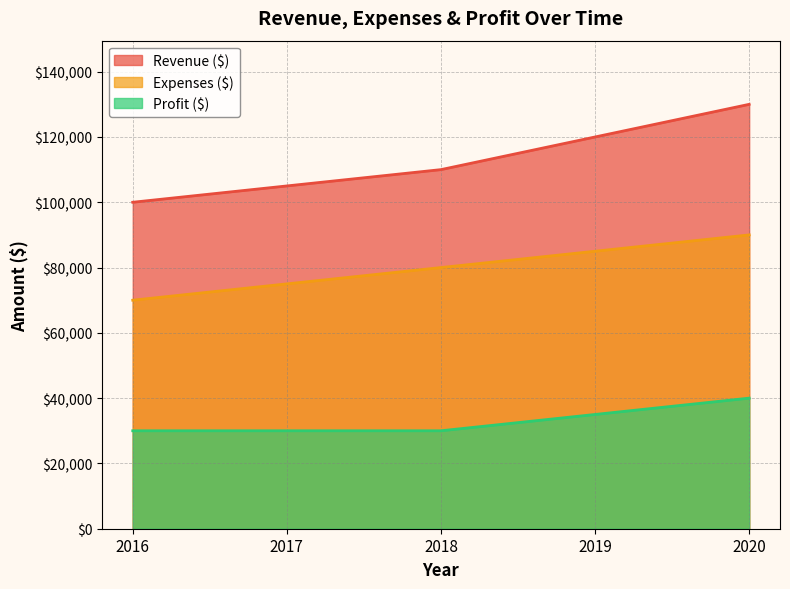

Rank the categories by Revenue ($) value from highest to lowest.

2020, 2019, 2018, 2017, 2016